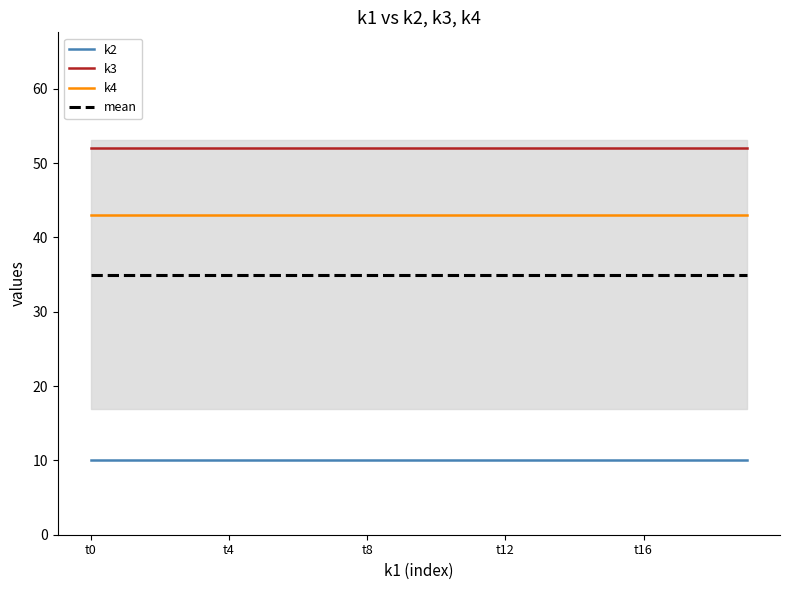

Between 7 and 11, which is larger?

7